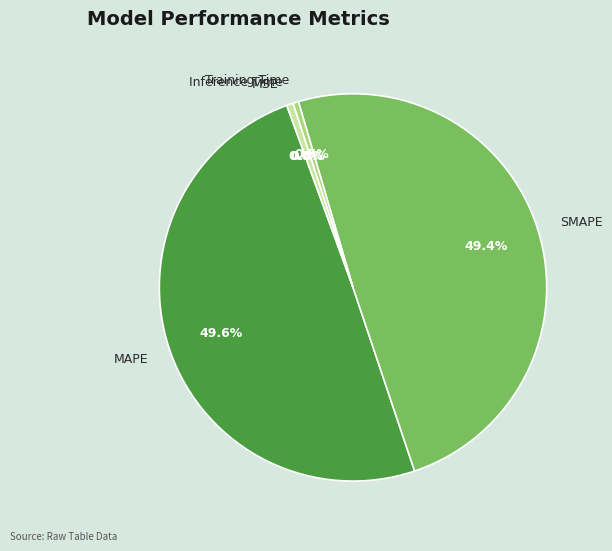

Between MAPE and Training Time, which is larger?

MAPE